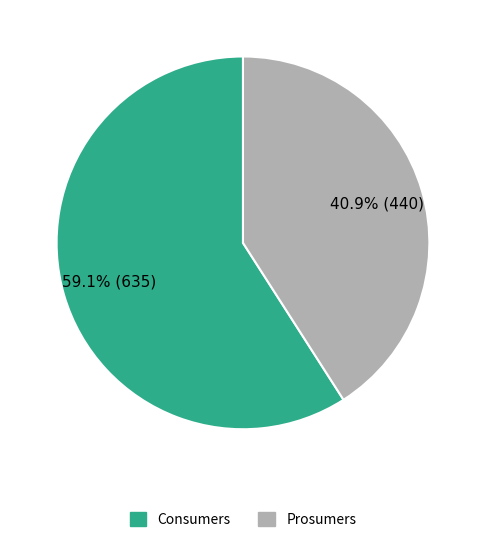

True or false: Consumers accounts for 67% of the total.

False